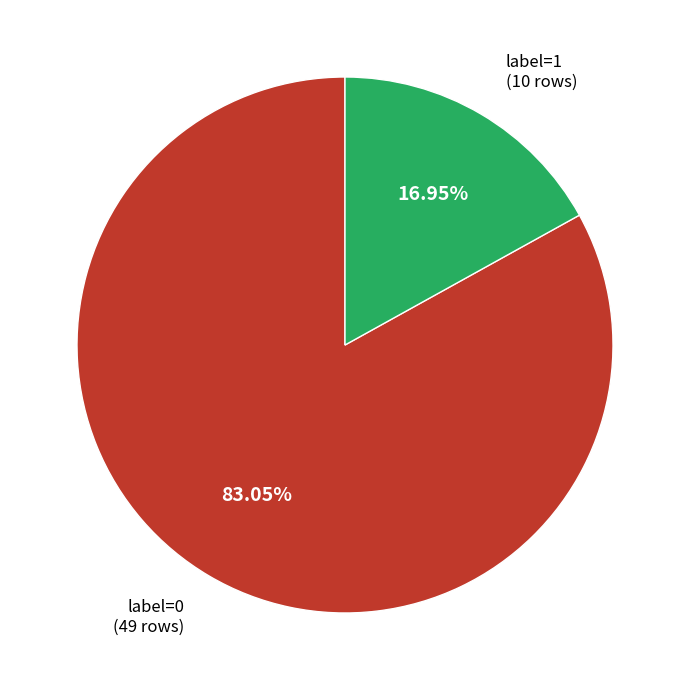

Which category accounts for the majority?

label=0 (49 rows)